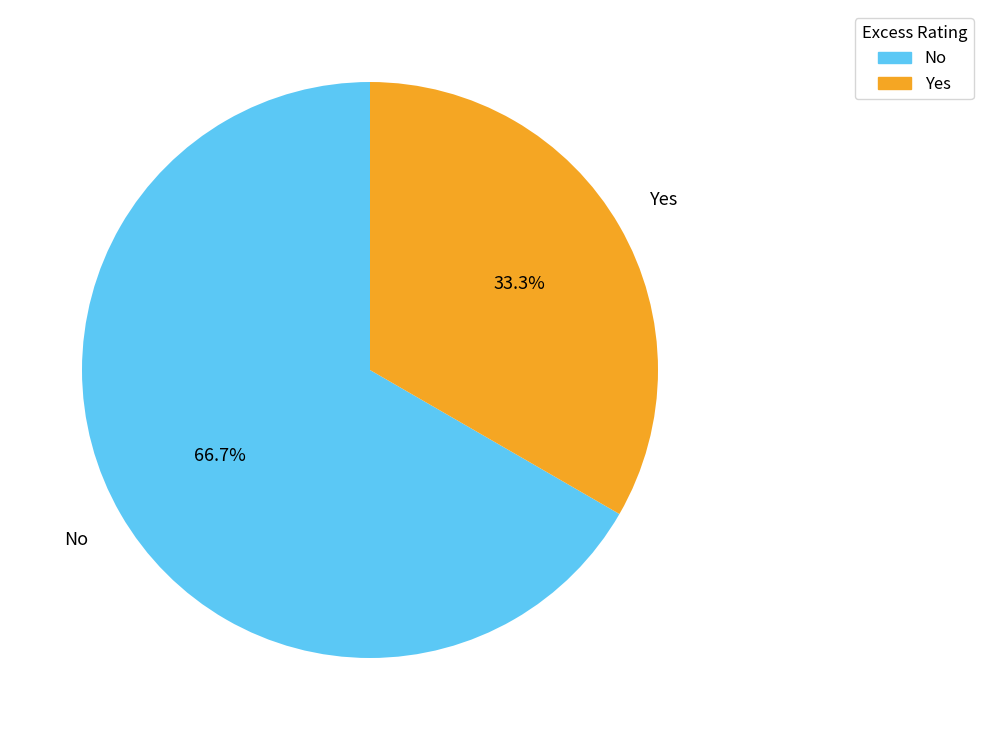

The No slice represents 67% of the pie. True or false?

True